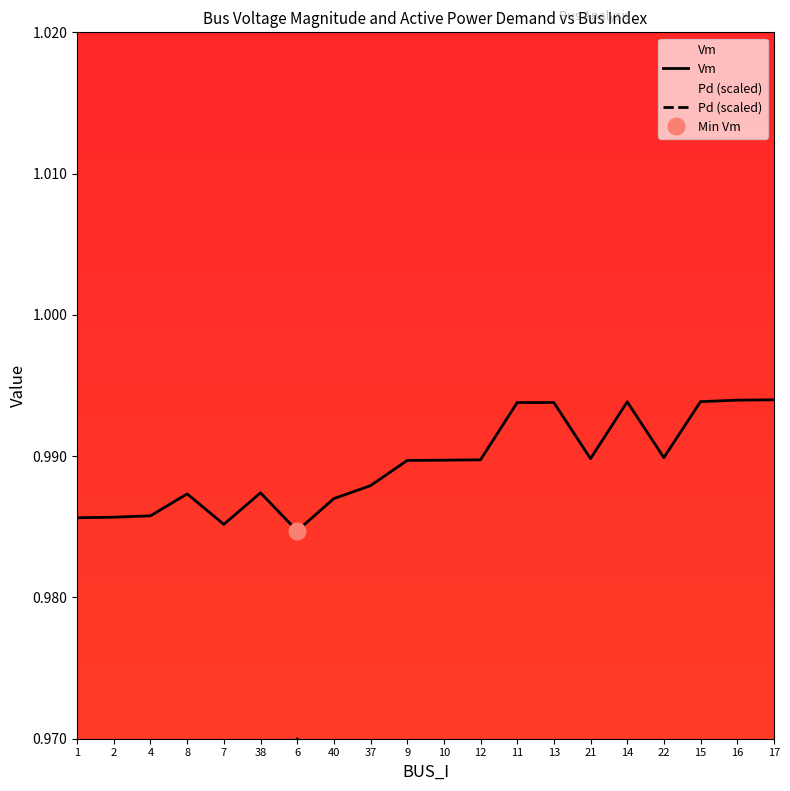

Reading right to left, list all the values displayed in this chart.

Vm: 1.0	1.0	1.0	1.0	1.0	1.0	1.0	1.0	1.0	1.0	1.0	1.0	1.0	1.0	1.0	1.0	1.0	1.0	1.0	1.0
Pd (scaled): 0.8	0.8	0.8	0.8	0.8	0.8	0.8	0.8	0.8	0.8	0.8	0.9	0.9	1.0	0.8	0.8	0.8	0.8	0.8	0.8